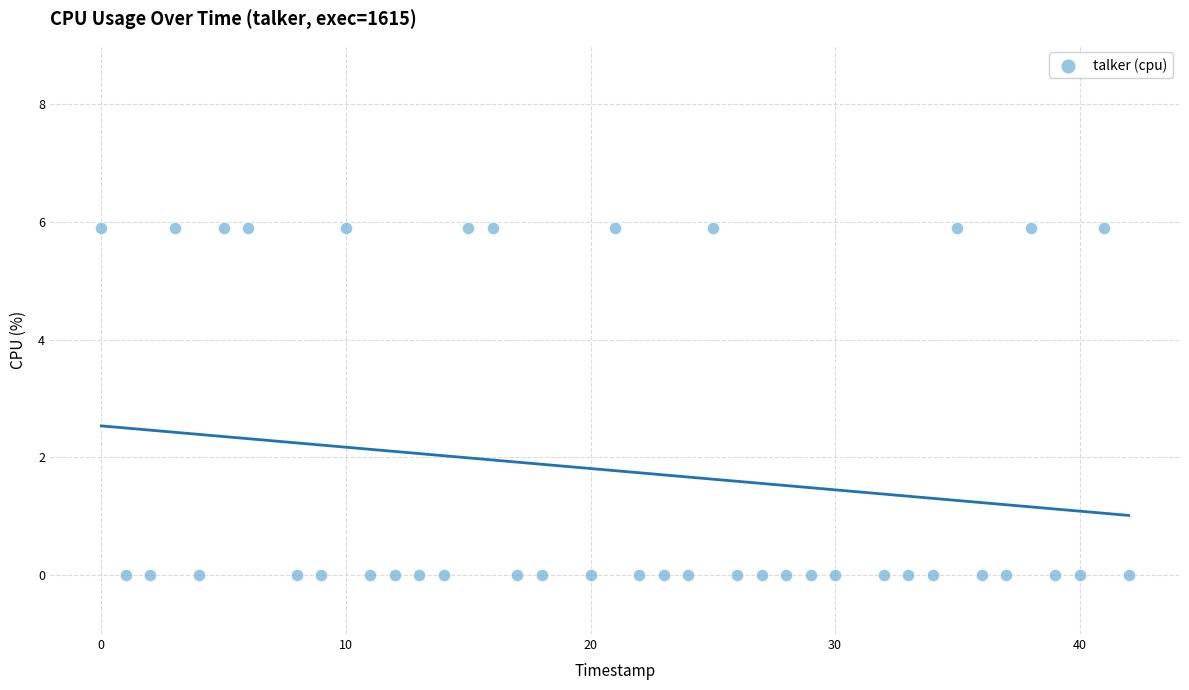

What is the range of X values (max minus min)?

42.0